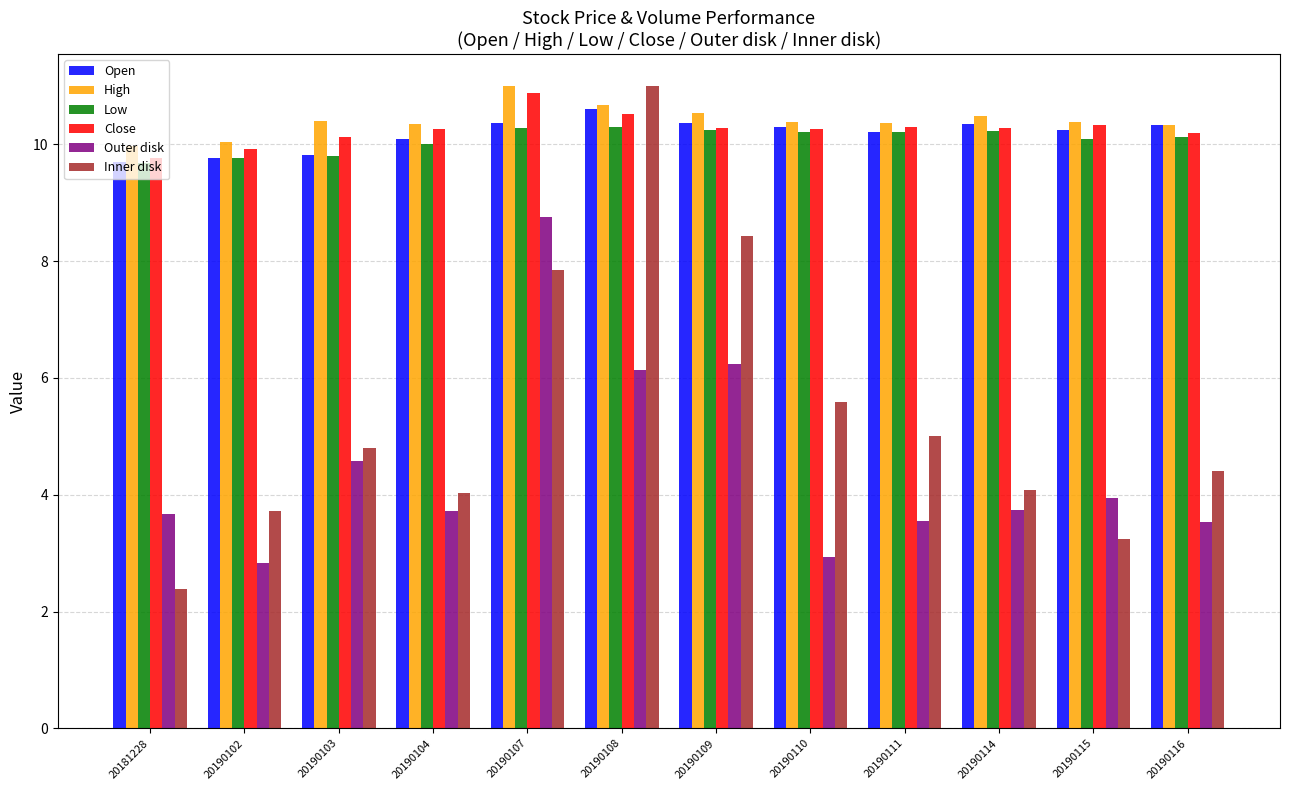

How many data points does each series have?

12